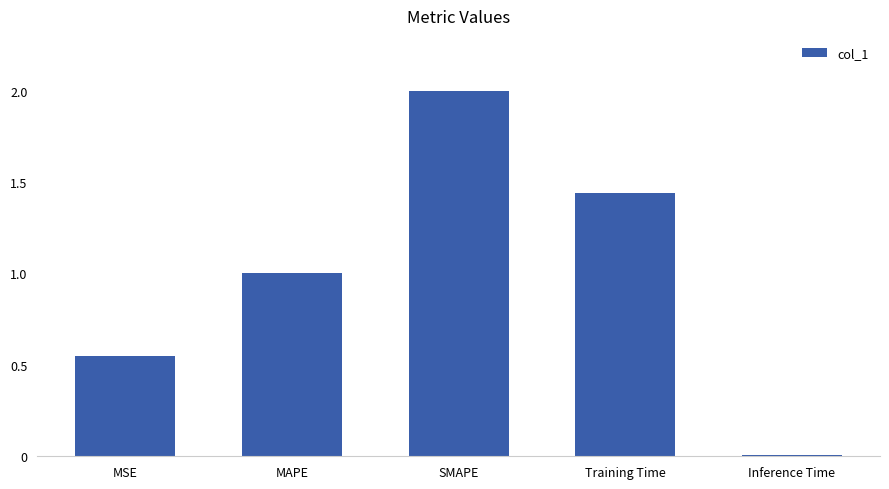

What is the greatest value displayed?

2.0